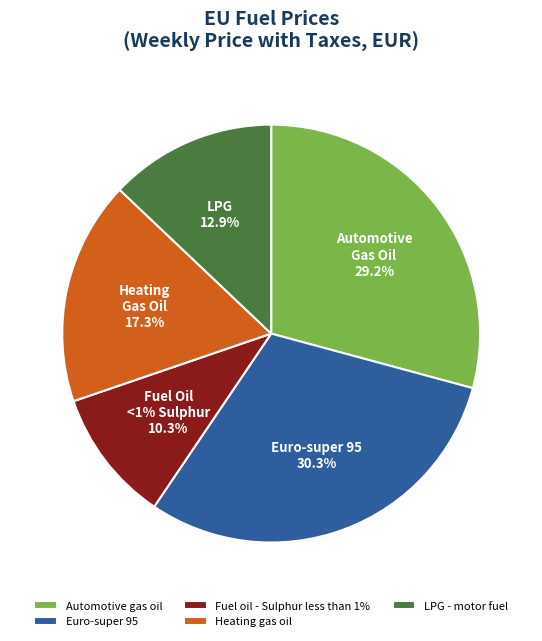

To the nearest percent, what percentage of the pie is Fuel oil - Sulphur less than 1%?

10%